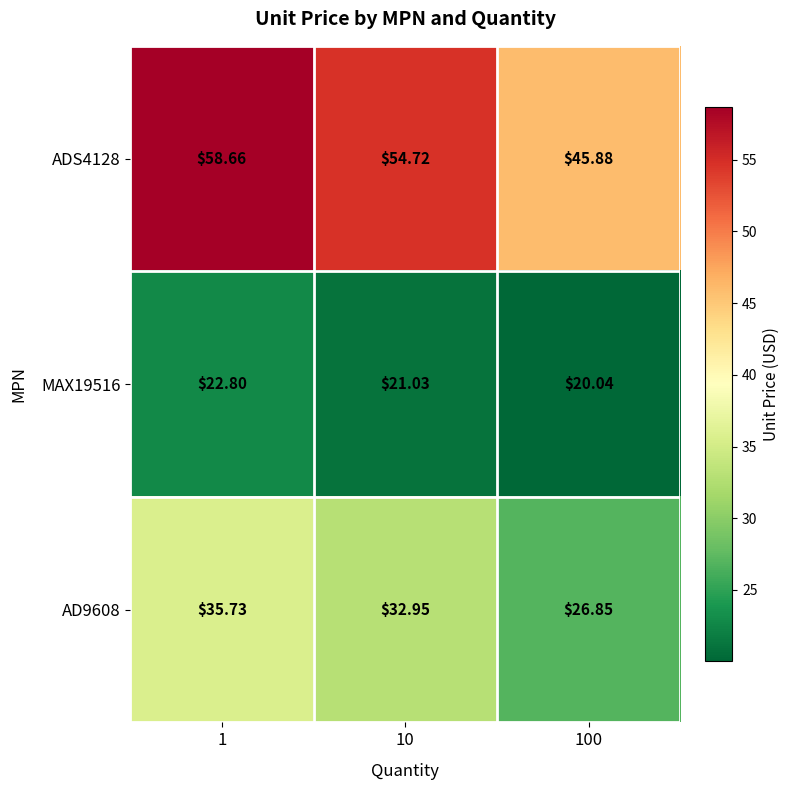

Is the value of AD9608 at 10 greater than the value of MAX19516 at 10?

Yes